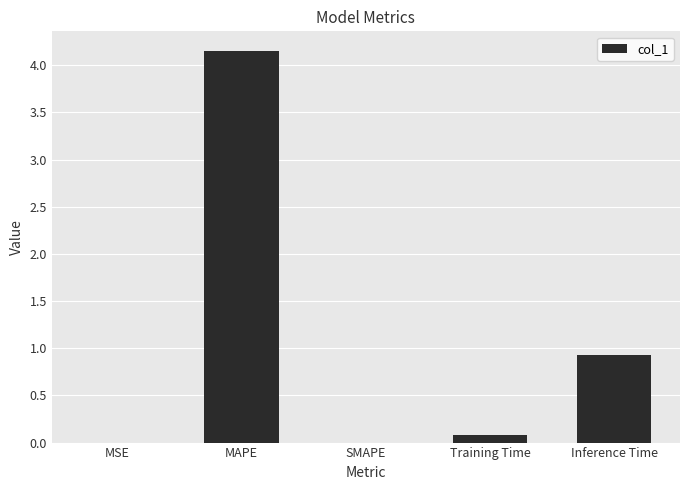

True or false: the data shows 7.2 at MAPE.

False